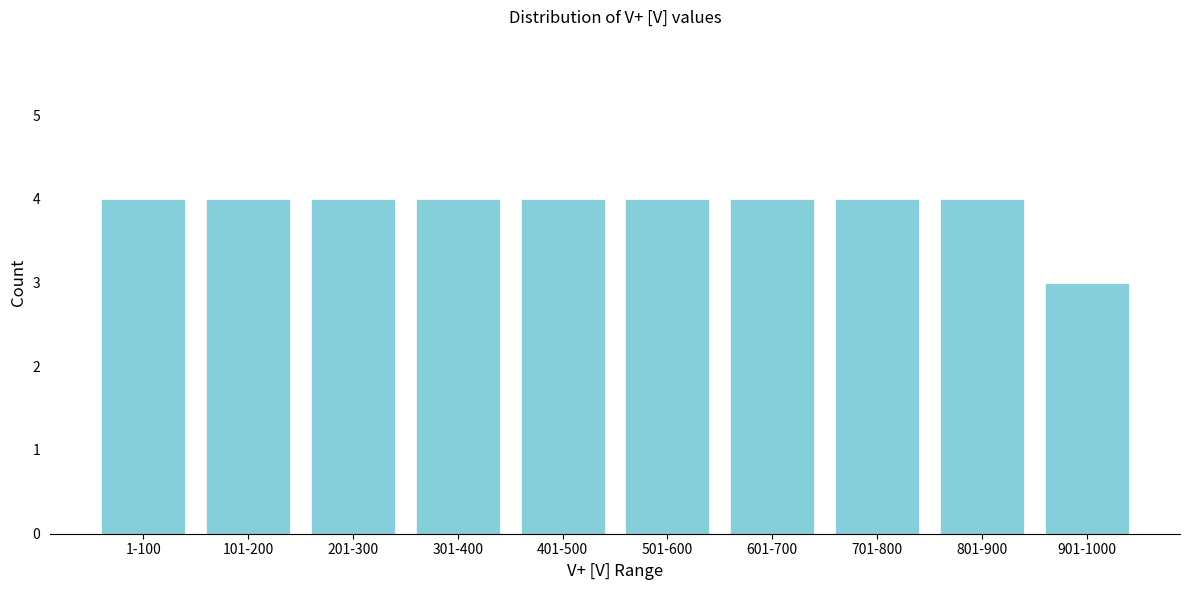

Reading left to right, what are all the values shown in this chart?

1-100=4	101-200=4	201-300=4	301-400=4	401-500=4	501-600=4	601-700=4	701-800=4	801-900=4	901-1000=3